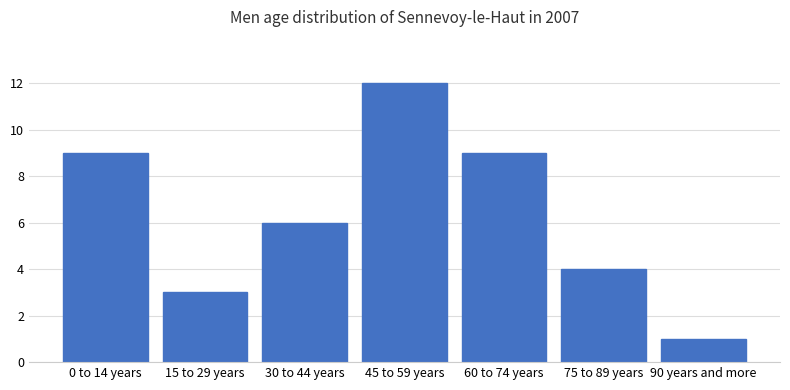

Reading left to right, what are all the values shown in this chart?

9	3	6	12	9	4	1